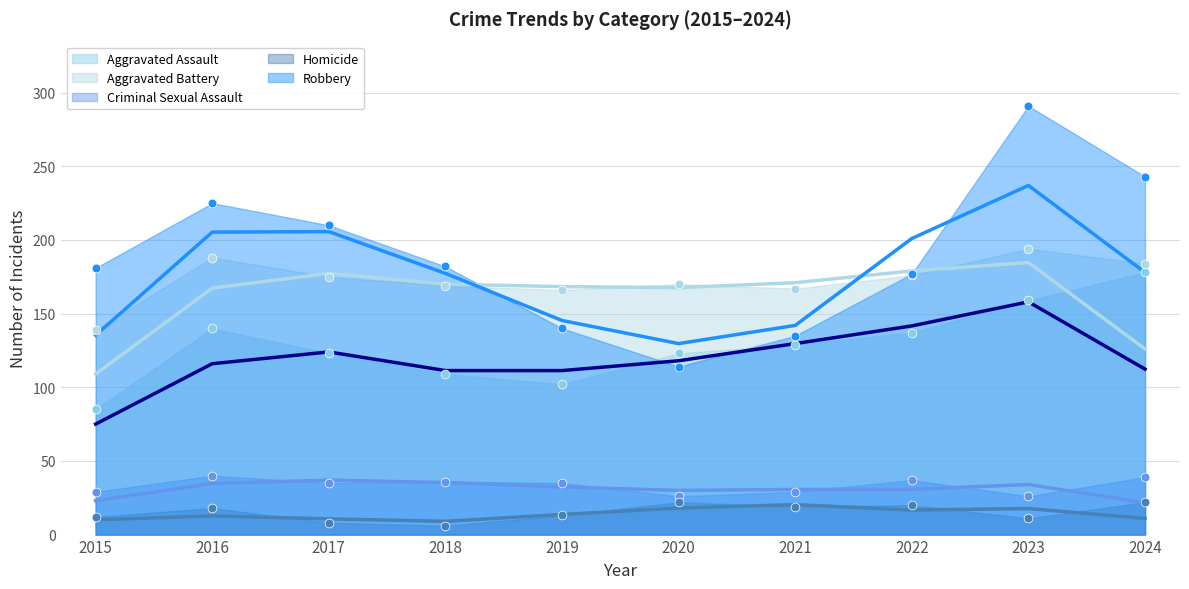

What are all the series names shown in the legend?

Aggravated Assault, Aggravated Battery, Criminal Sexual Assault, Homicide, Robbery